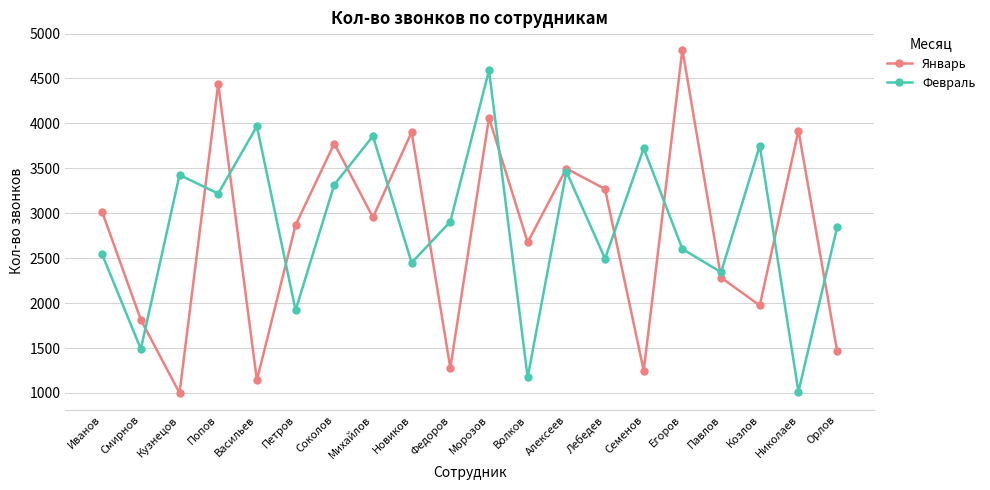

The value of Февраль at Павлов is 4107. True or false?

False